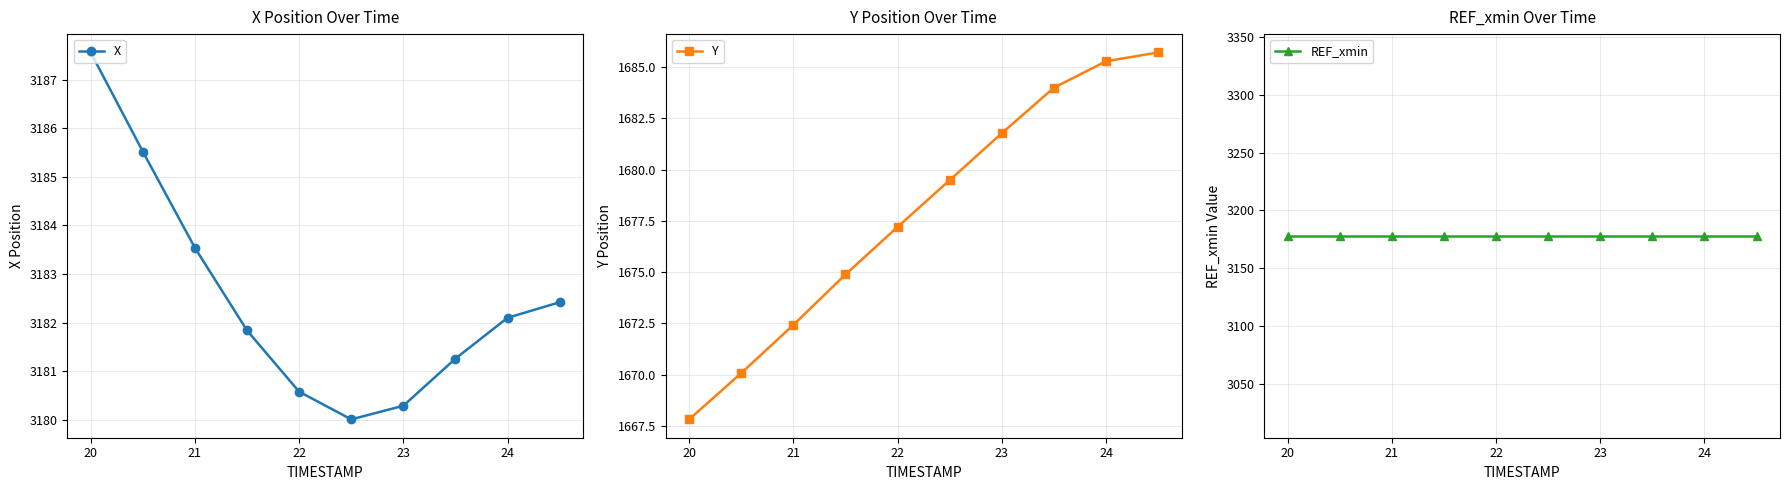

True or false: X and Y cross at least once.

False